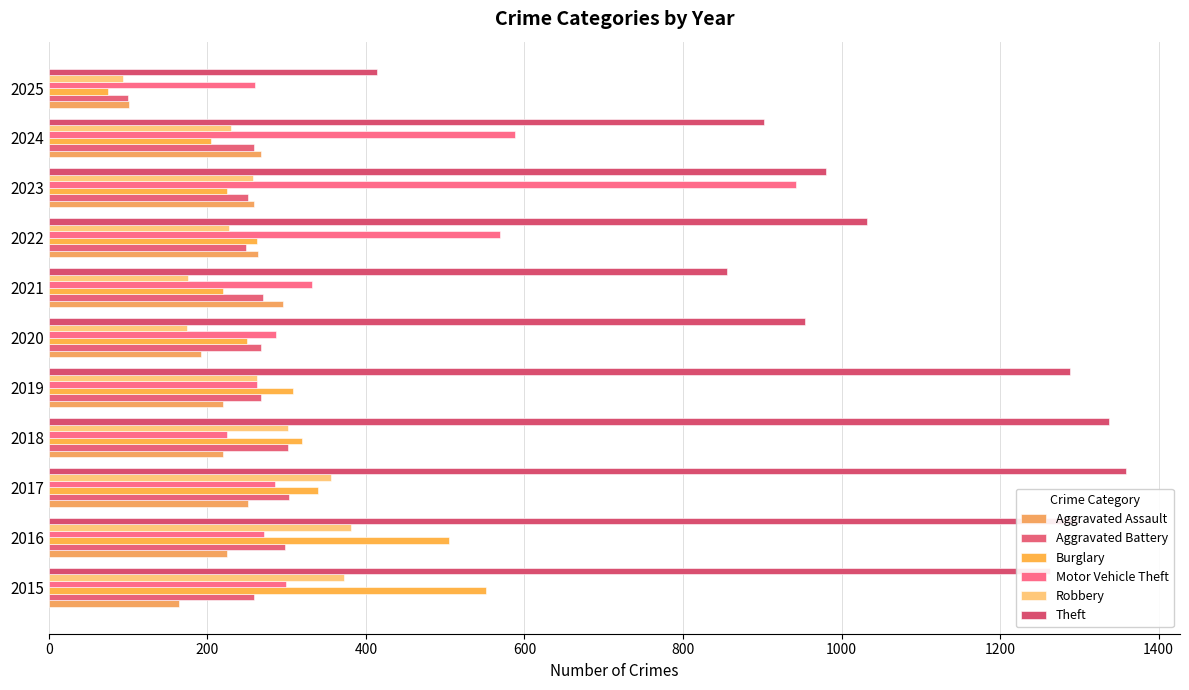

What is the difference between the maximum and second lowest values in the Aggravated Assault series?

131